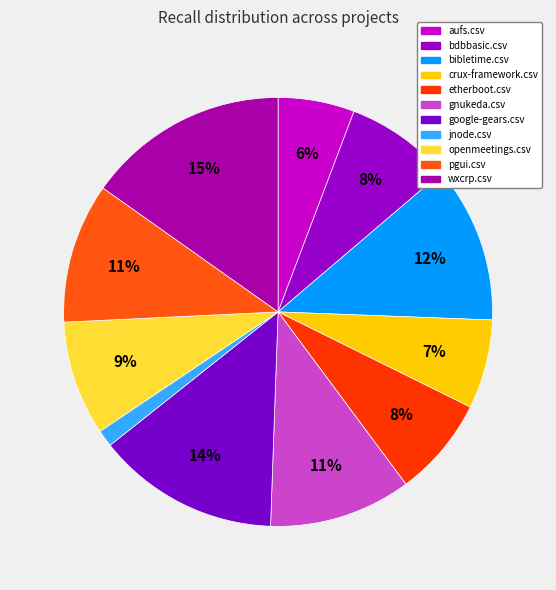

What is the smallest slice in the pie chart?

jnode.csv